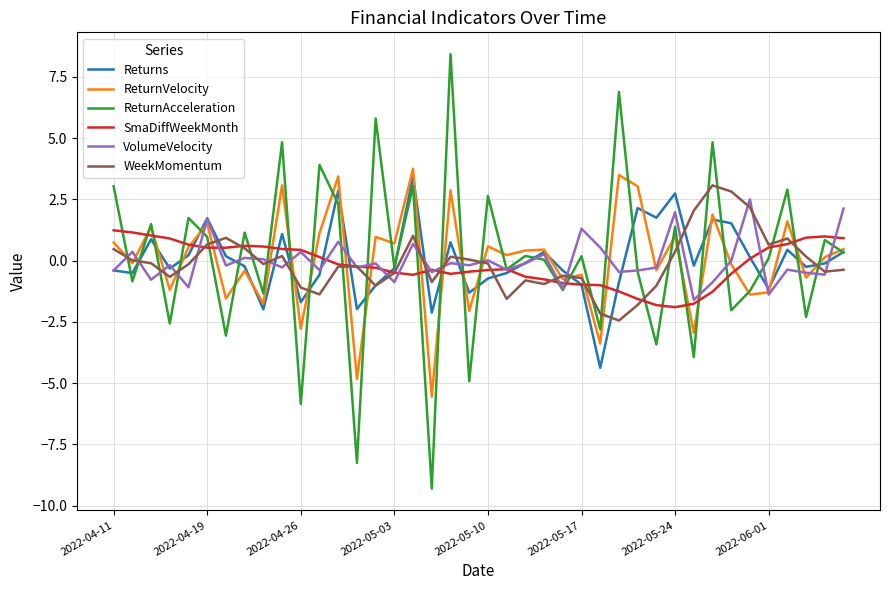

How many lines are shown in the chart?

6